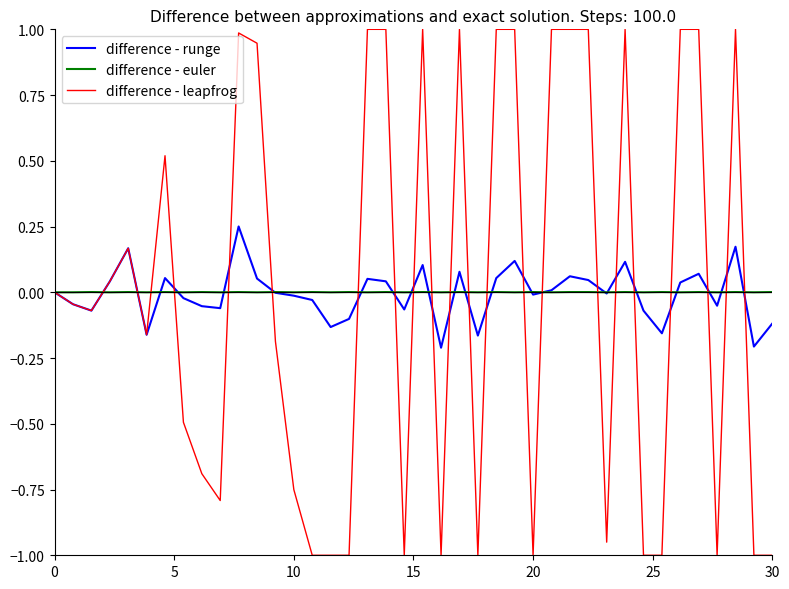

Which series ends up on top after the final intersection of difference - runge and difference - leapfrog?

difference - runge